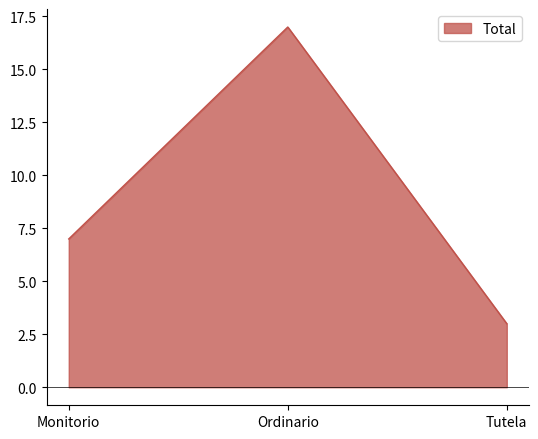

What value does the data have at Tutela?

3